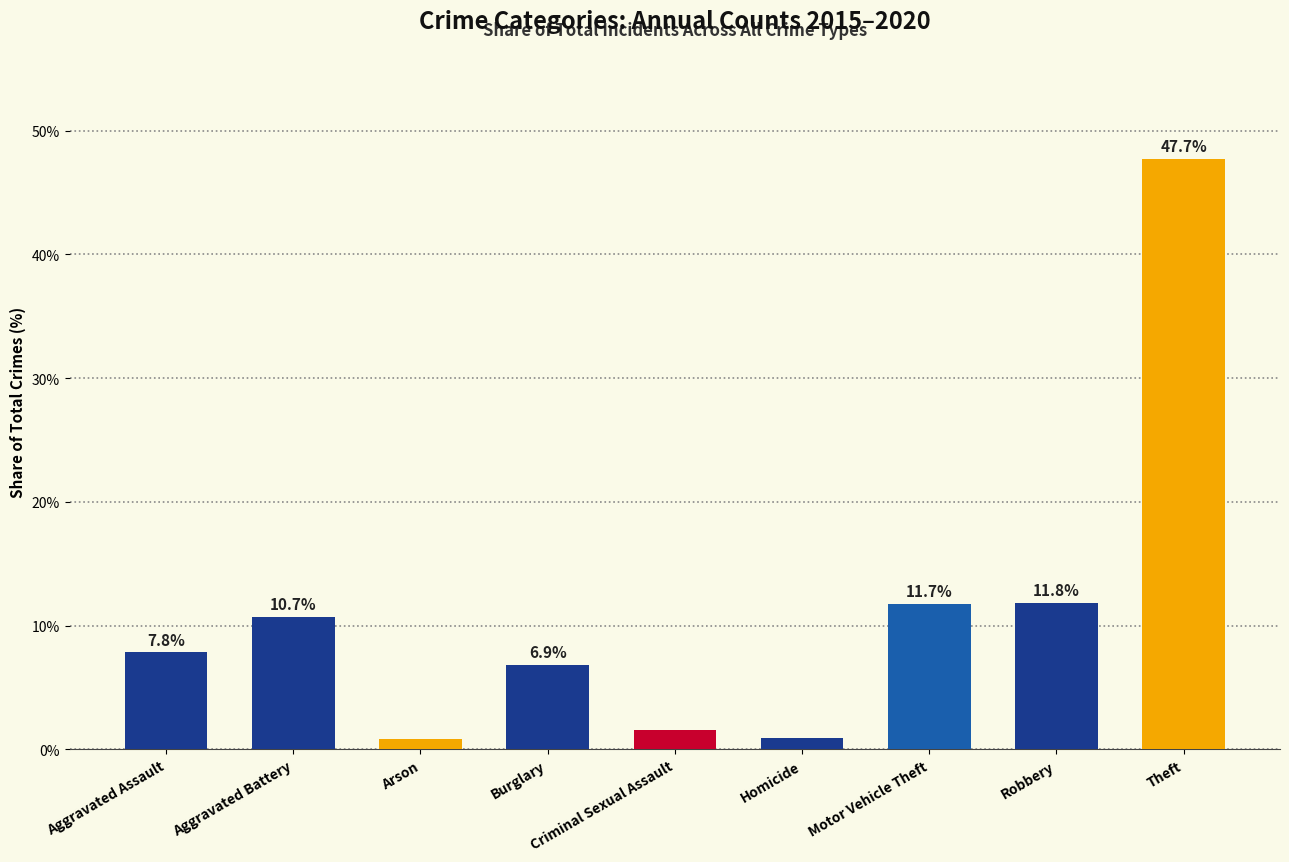

Rank the categories by value from highest to lowest.

Theft, Robbery, Motor Vehicle Theft, Aggravated Battery, Aggravated Assault, Burglary, Criminal Sexual Assault, Homicide, Arson